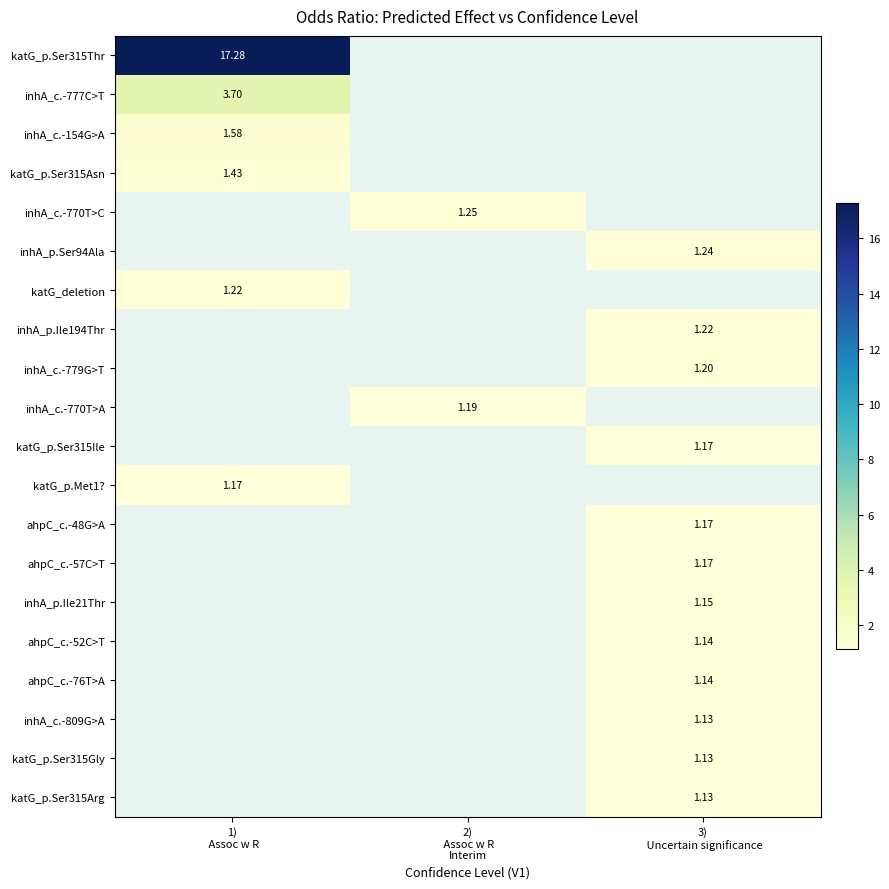

How many positive values does the row_14 series have?

1